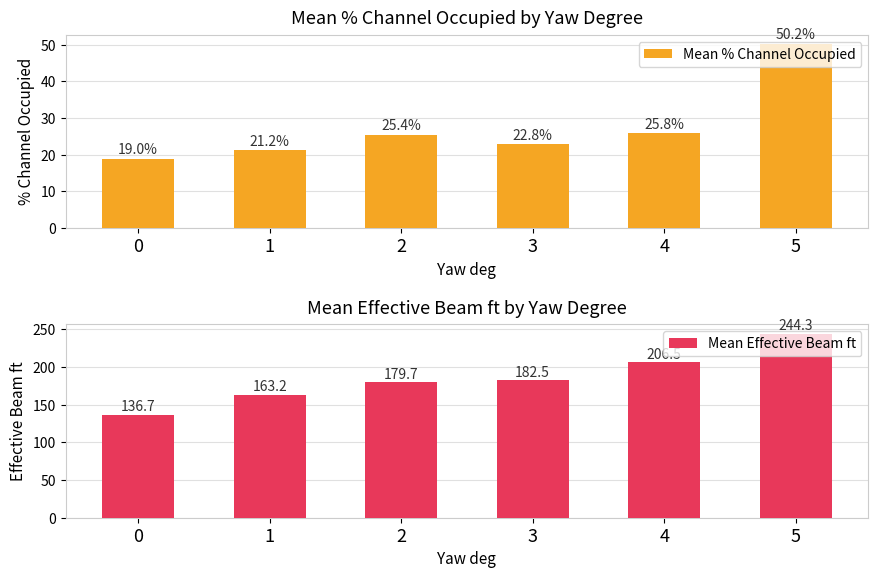

How many data points in Mean % Channel Occupied are above 25?

3